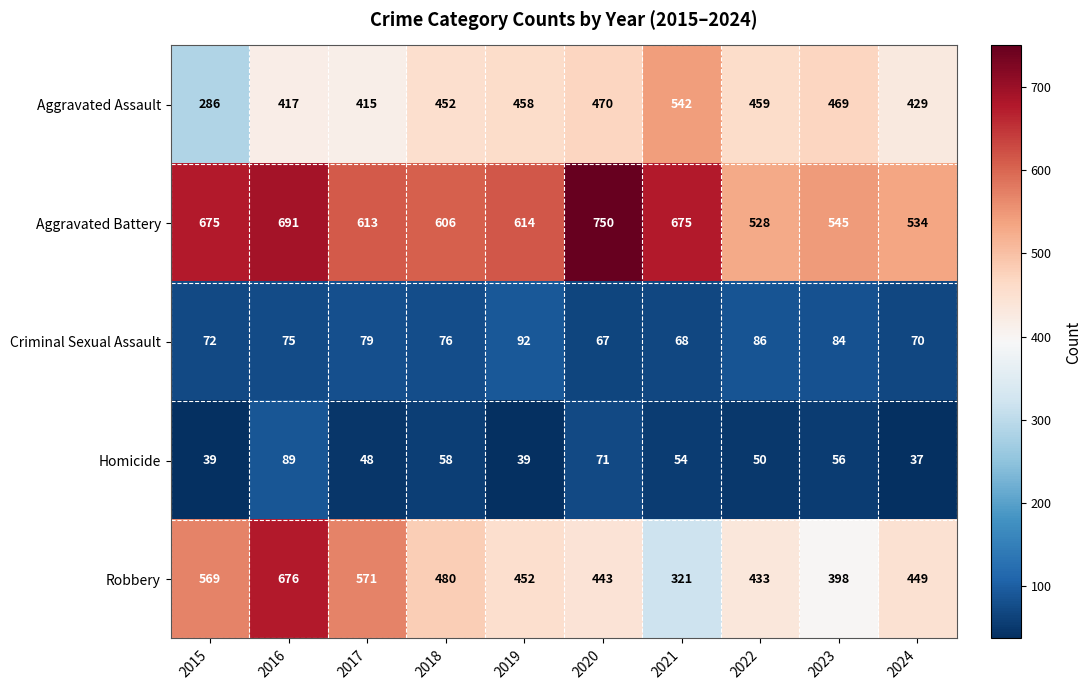

What is the total value across all series at 2017?

1726